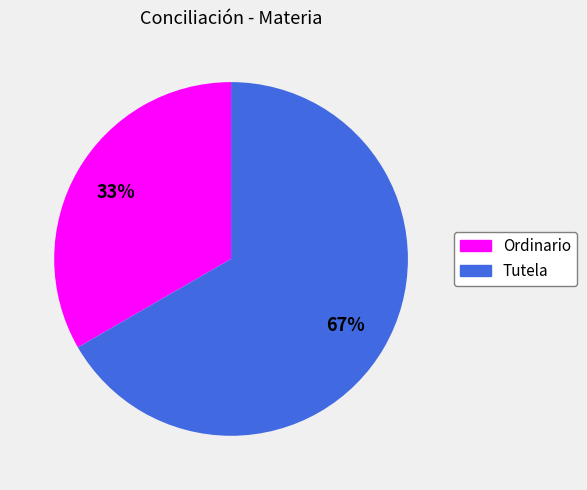

Rank the categories by value from highest to lowest.

Tutela, Ordinario